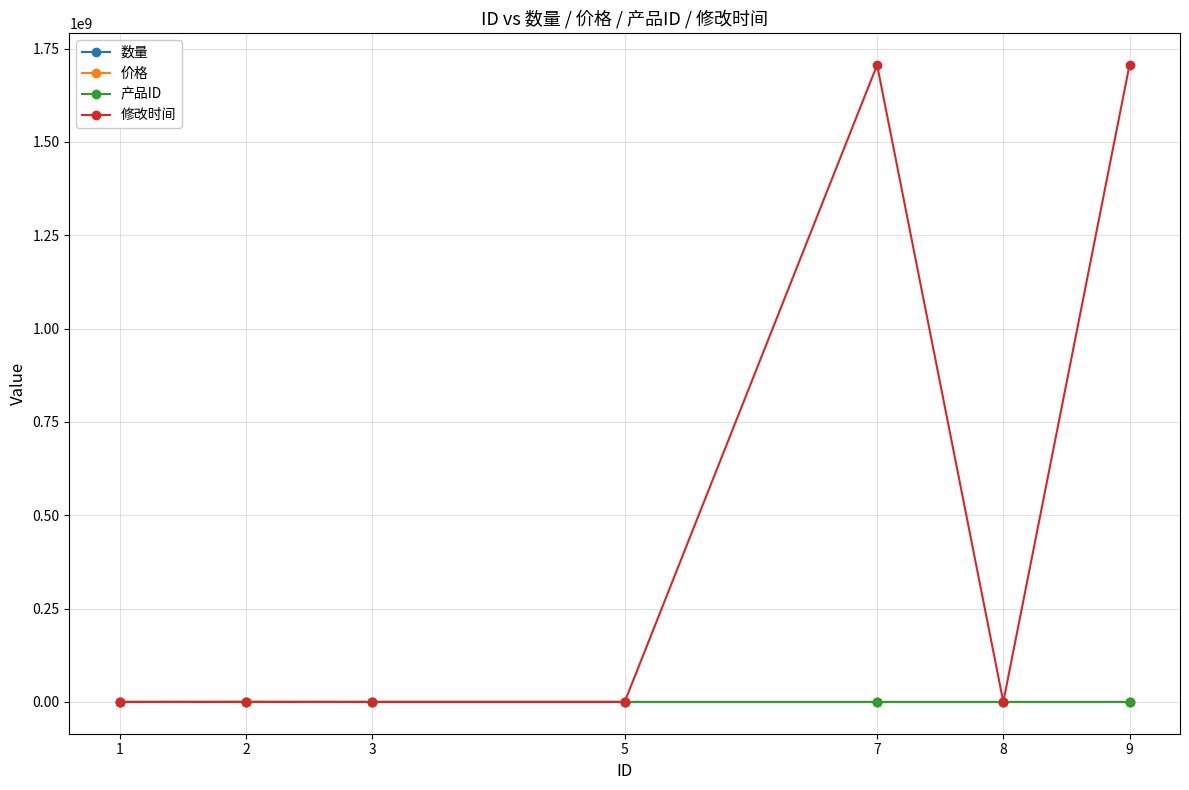

What is the sum of all 数量 values?

34